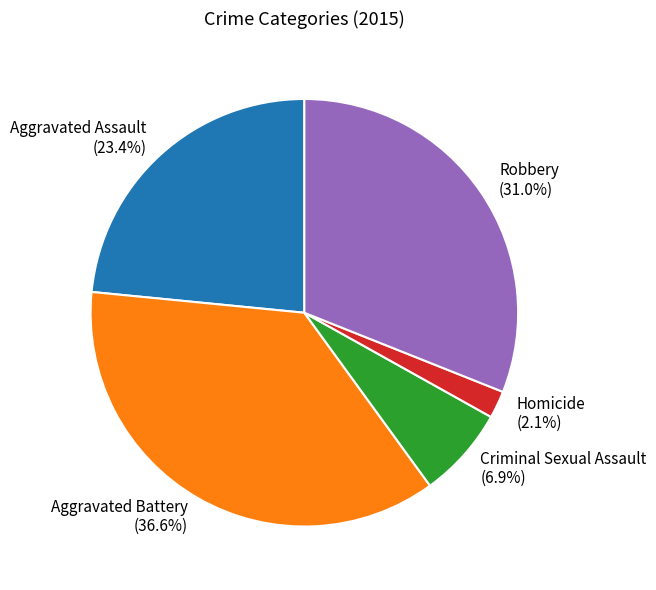

Which category has the biggest portion of the pie?

Aggravated Battery